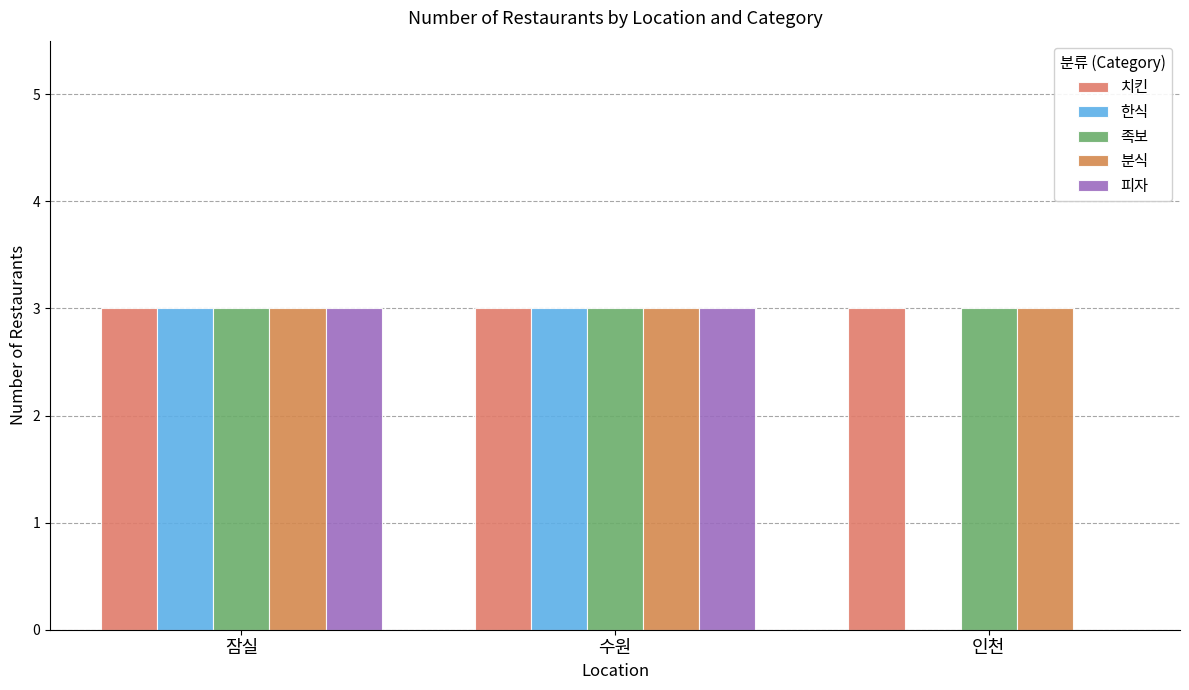

The 피자 series shows 0 at 인천. True or false?

True